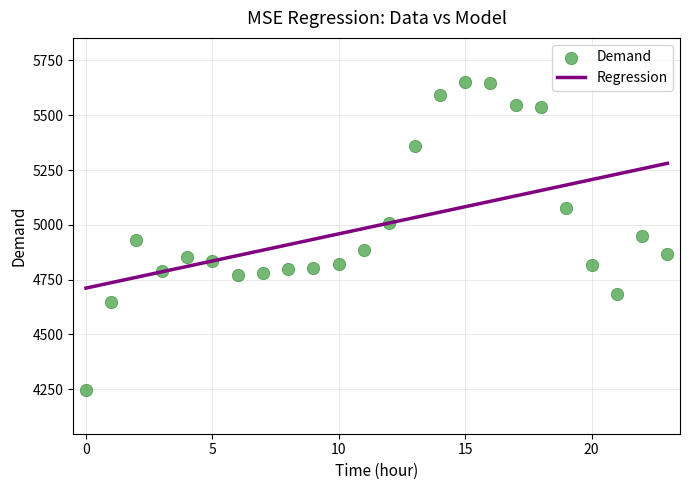

What is the range of Y values (max minus min)?

1406